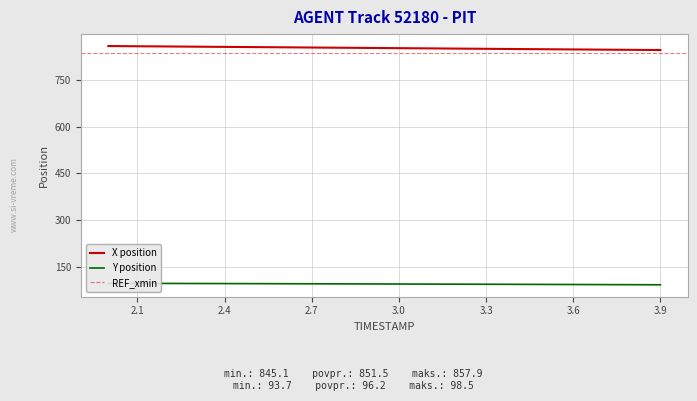

What is the maximum value for X position?

857.9